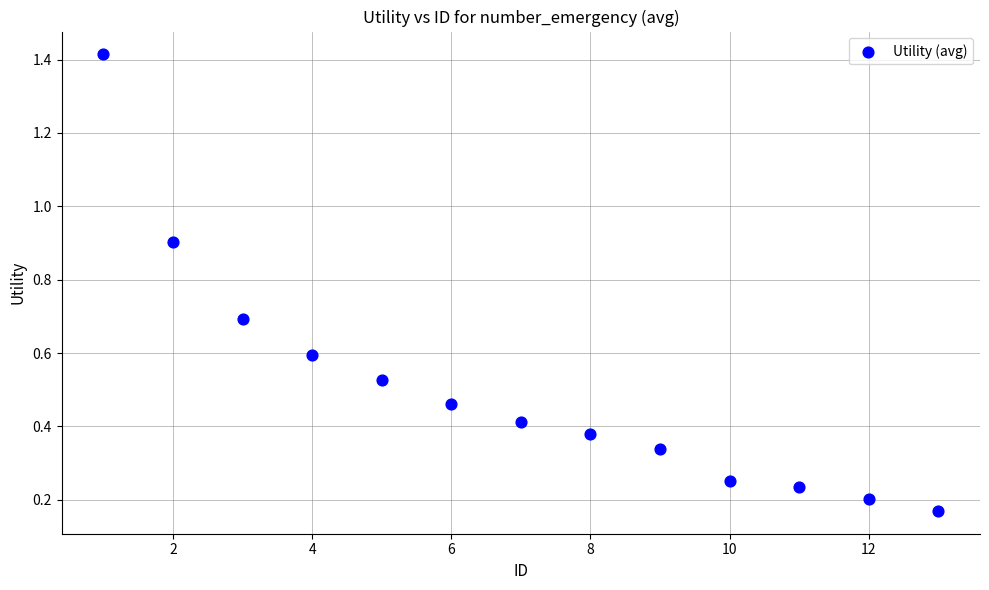

What is the range of X values (max minus min)?

12.0